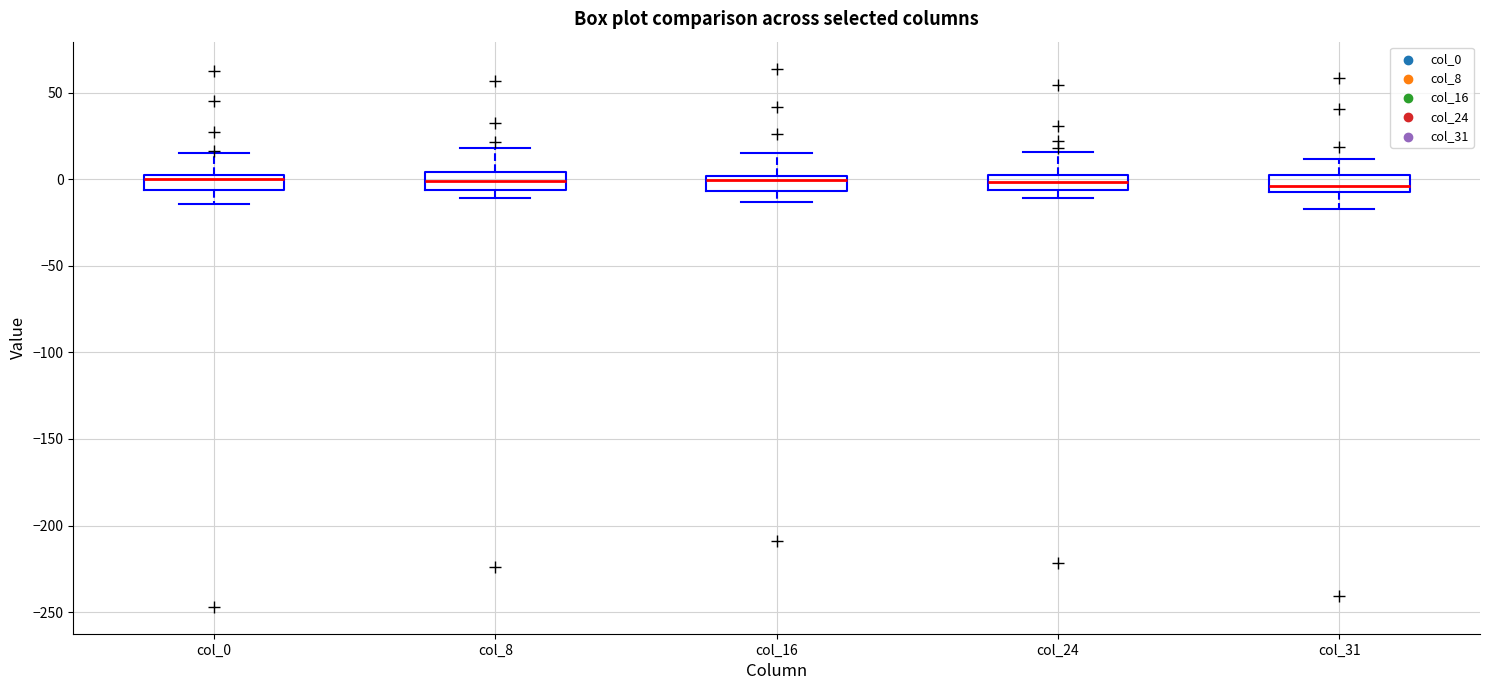

Reading left to right, transcribe this box plot: for each box, give where its median line is, the range the box spans, and where its two whiskers end, as read against the y-axis. The values are not printed on the chart, so give them approximately, as read against the axis.

col_0: median 0, box -5 to 5, whiskers -15 to 15
col_8: median 0, box -5 to 5, whiskers -10 to 20
col_16: median 0 (just below the box's upper edge), box -5 to 0, whiskers -15 to 15
col_24: median 0, box -5 to 5, whiskers -10 to 15
col_31: median -5 (inside the box), box -5 to 0, whiskers -15 to 10